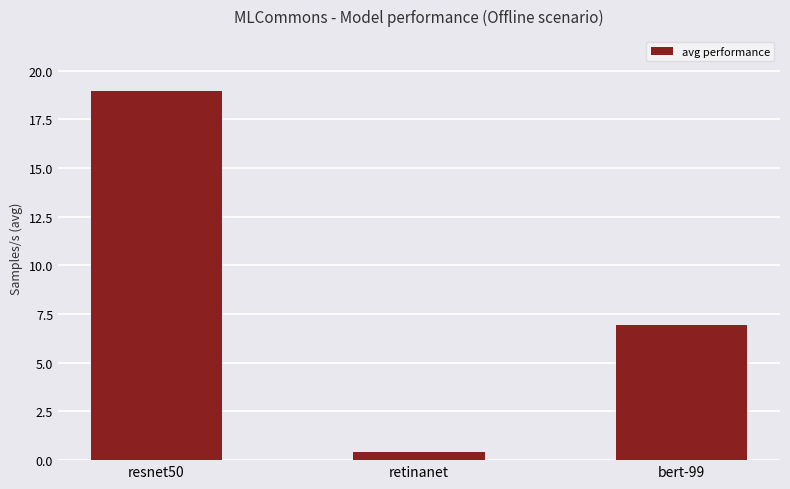

Reading left to right, what are all the values shown in this chart?

resnet50=18.9	retinanet=0.4	bert-99=7.0